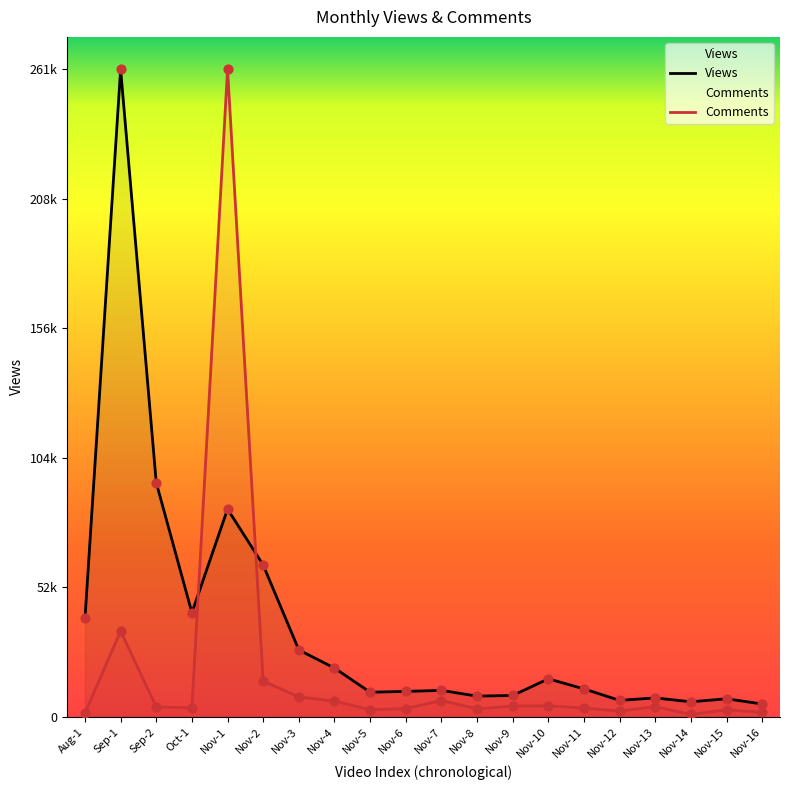

Which series has the largest Y range (max minus min)?

Comments